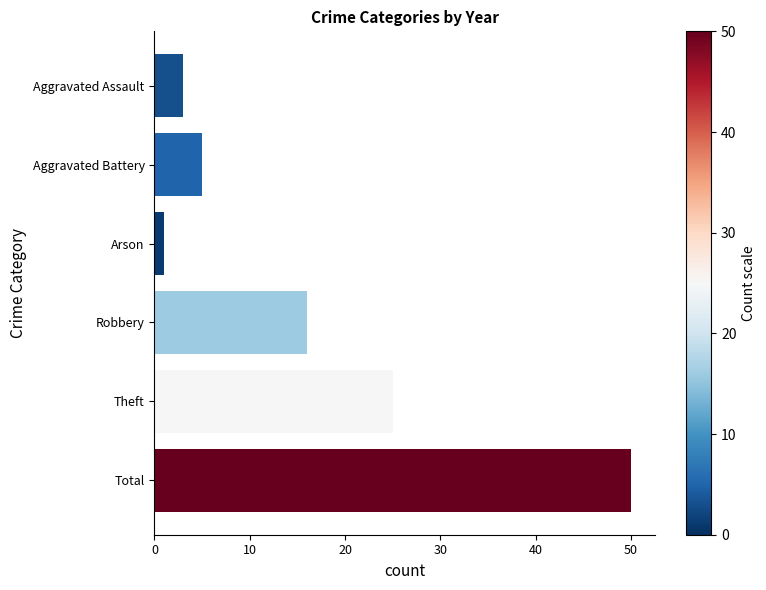

List the labels in order of value, largest first.

Total, Theft, Robbery, Aggravated Battery, Aggravated Assault, Arson